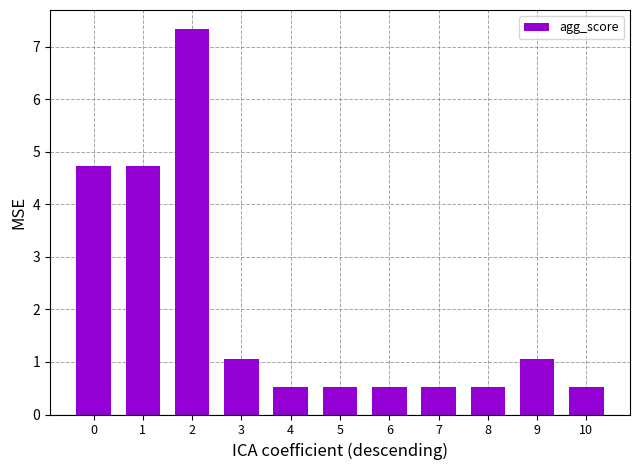

Between 10 and 1, which is larger?

1